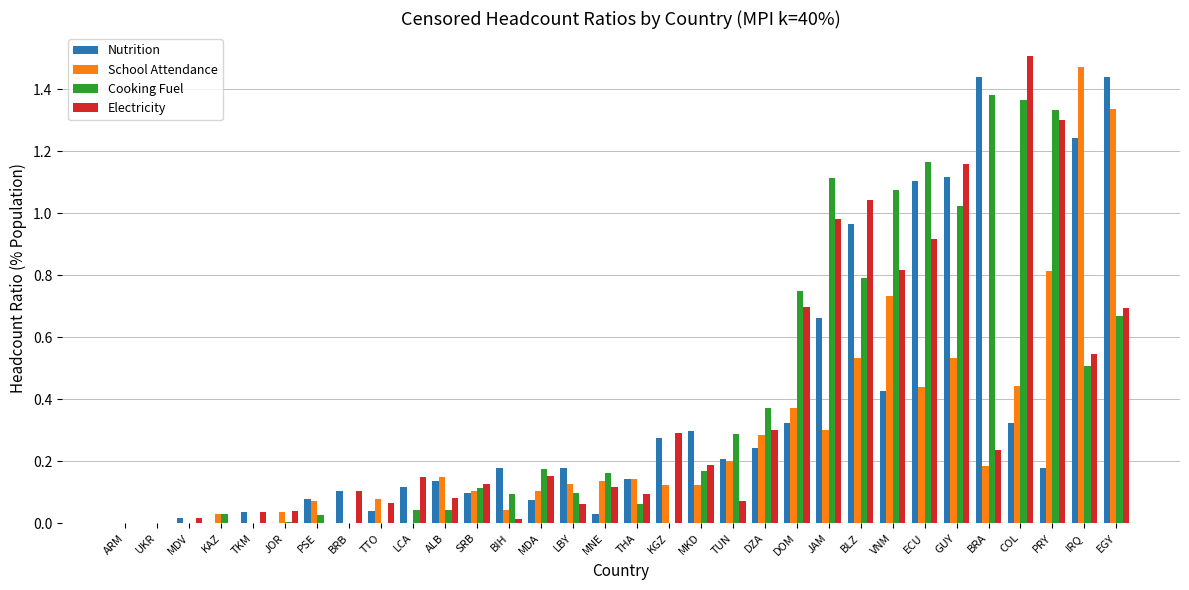

Are the bars horizontal?

No